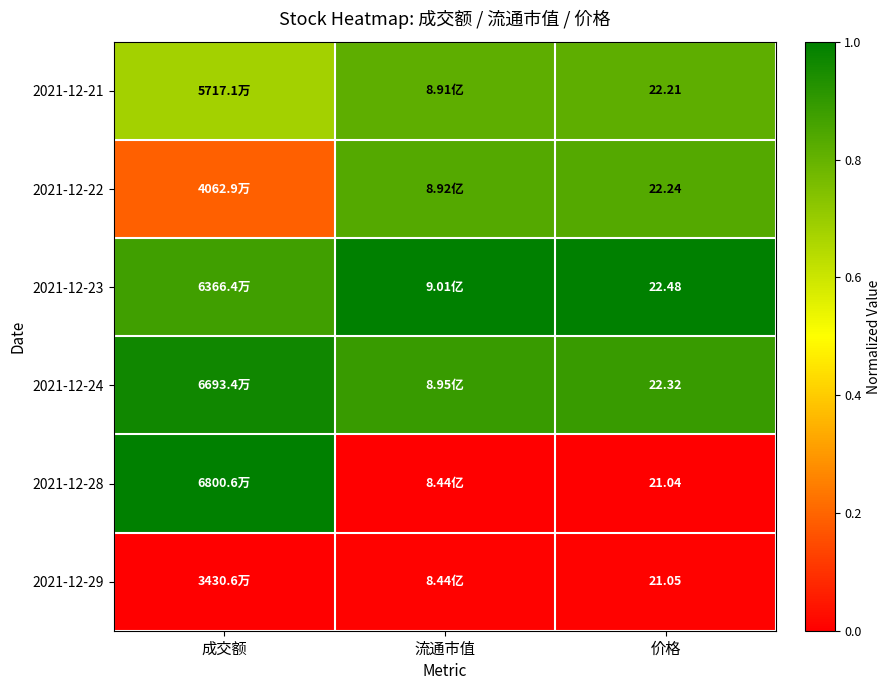

Which has a higher value, 价格 or 成交额?

价格